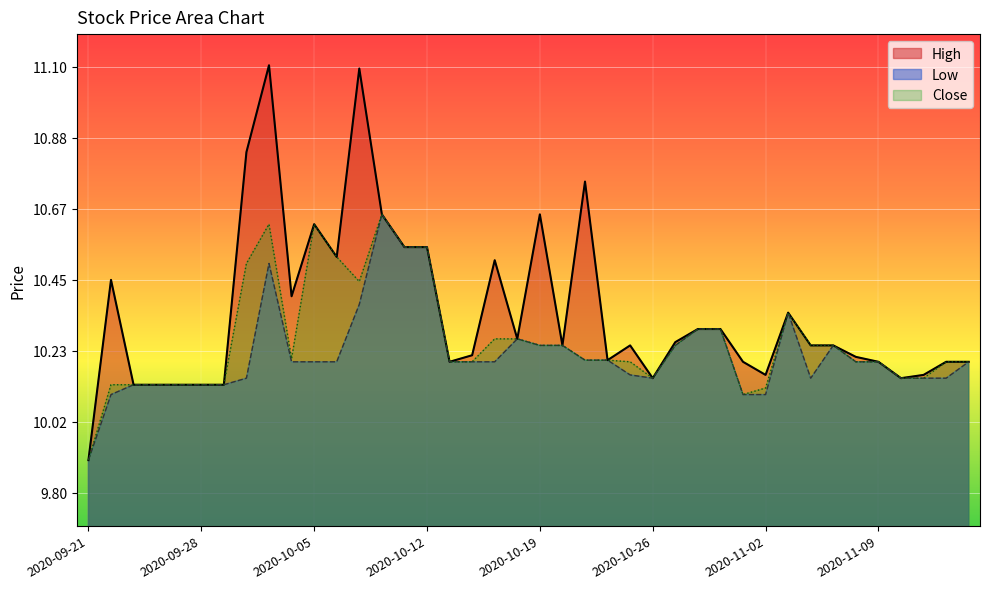

The Low series shows 7.0 at 2020-09-23. True or false?

False